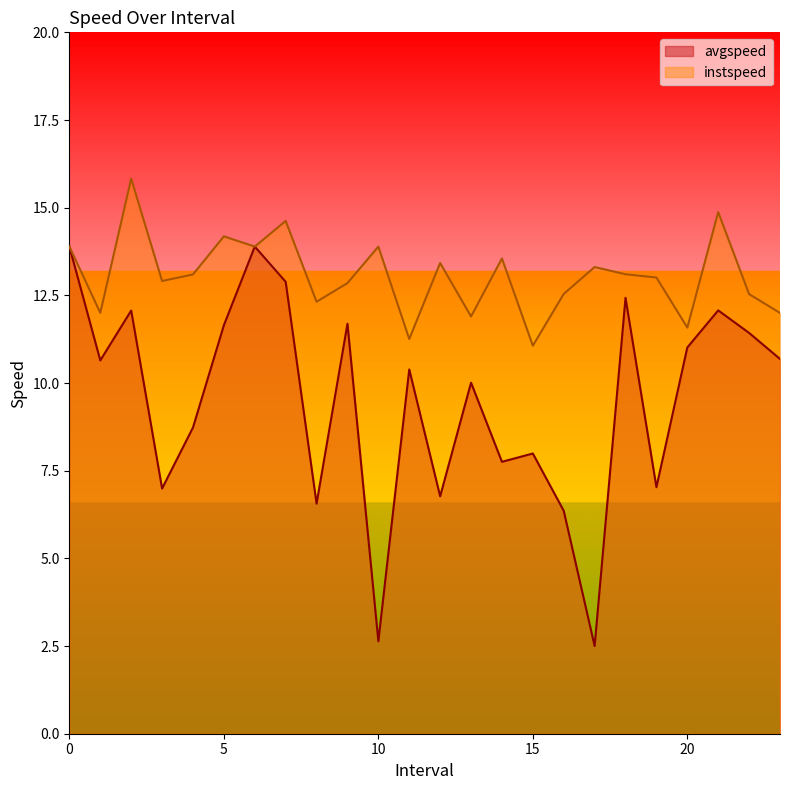

Reading left to right, extract all data points from this chart.

avgspeed: 13.9	10.6	12.1	7.0	8.7	11.6	13.9	12.9	6.6	11.7	2.6	10.4	6.8	10.0	7.8	8.0	6.4	2.5	12.4	7.0	11.0	12.1	11.4	10.7
instspeed: 13.9	12.0	15.8	12.9	13.1	14.2	13.9	14.6	12.3	12.8	13.9	11.3	13.4	11.9	13.6	11.1	12.5	13.3	13.1	13.0	11.6	14.9	12.5	12.0